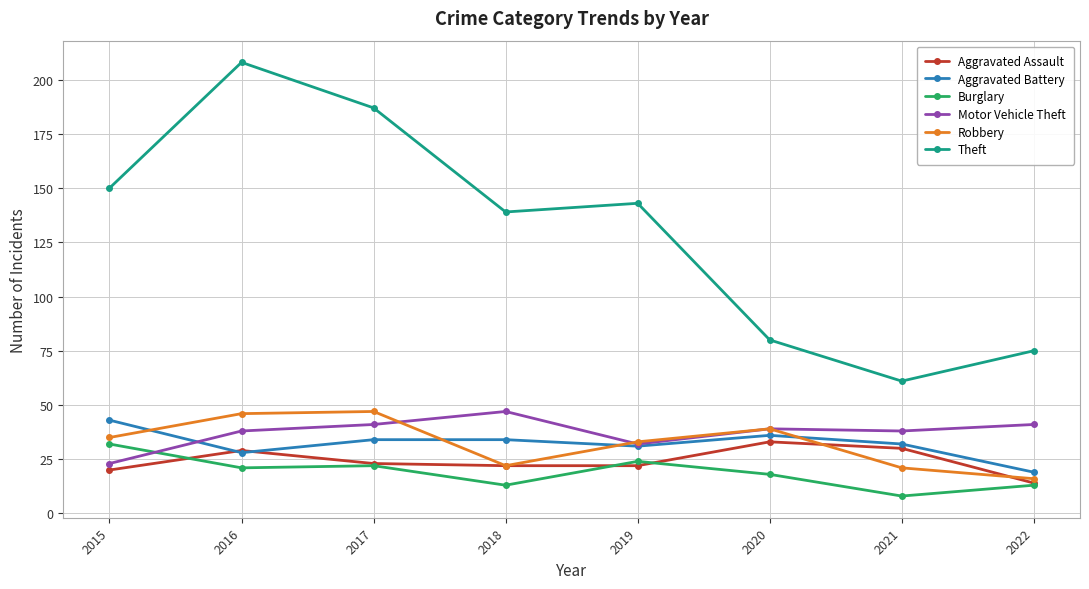

Does the chart display data point markers on the line(s)?

Yes